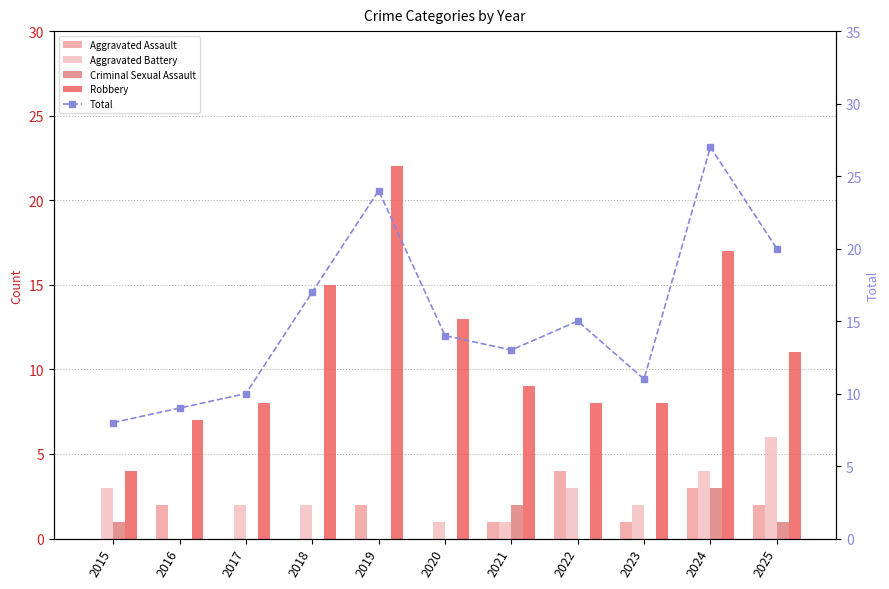

List the series in order of their peak value, highest first.

Total, Robbery, Aggravated Battery, Aggravated Assault, Criminal Sexual Assault